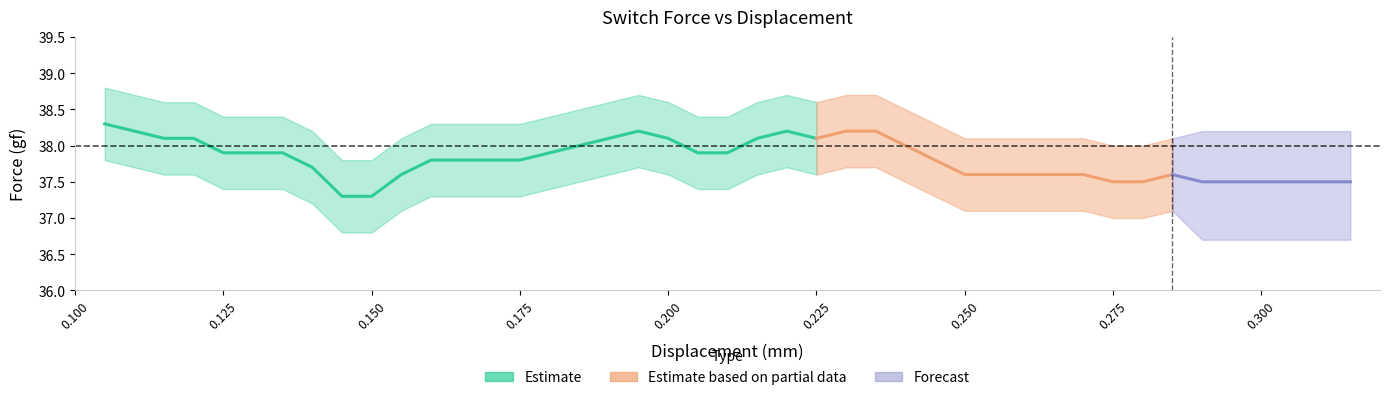

Which has a higher value, 0.195 or 0.23?

0.195